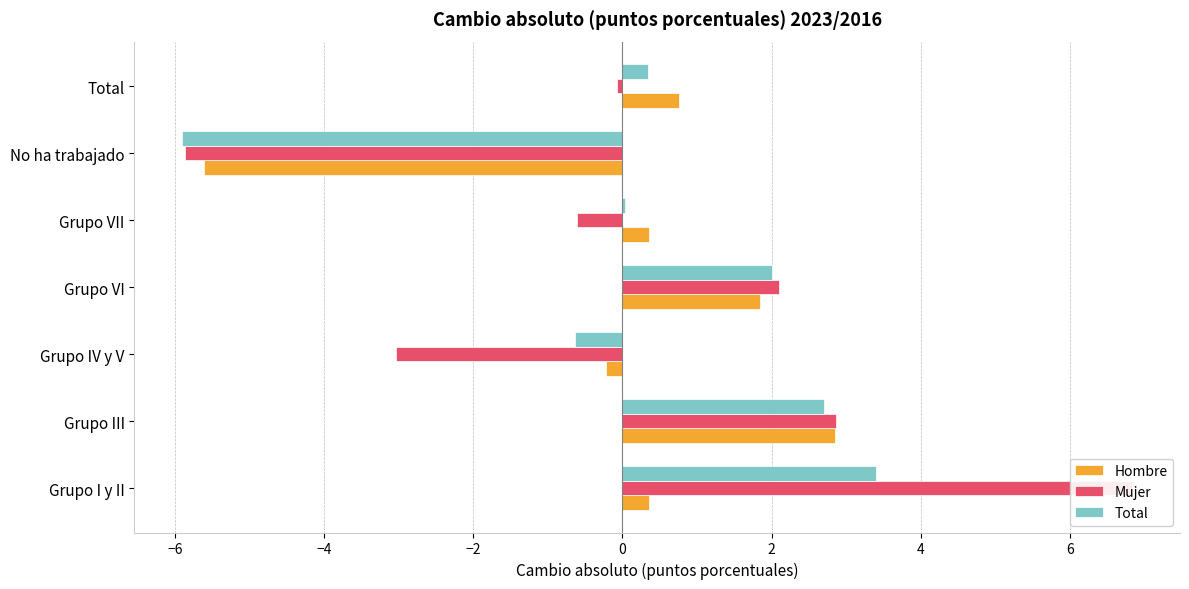

What are all the series names shown in the legend?

Hombre, Mujer, Total